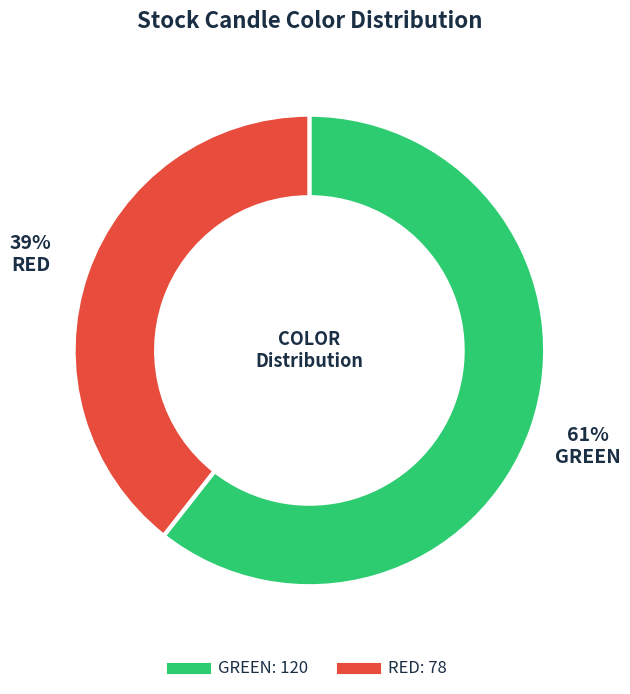

Which has a higher value, GREEN or RED?

GREEN